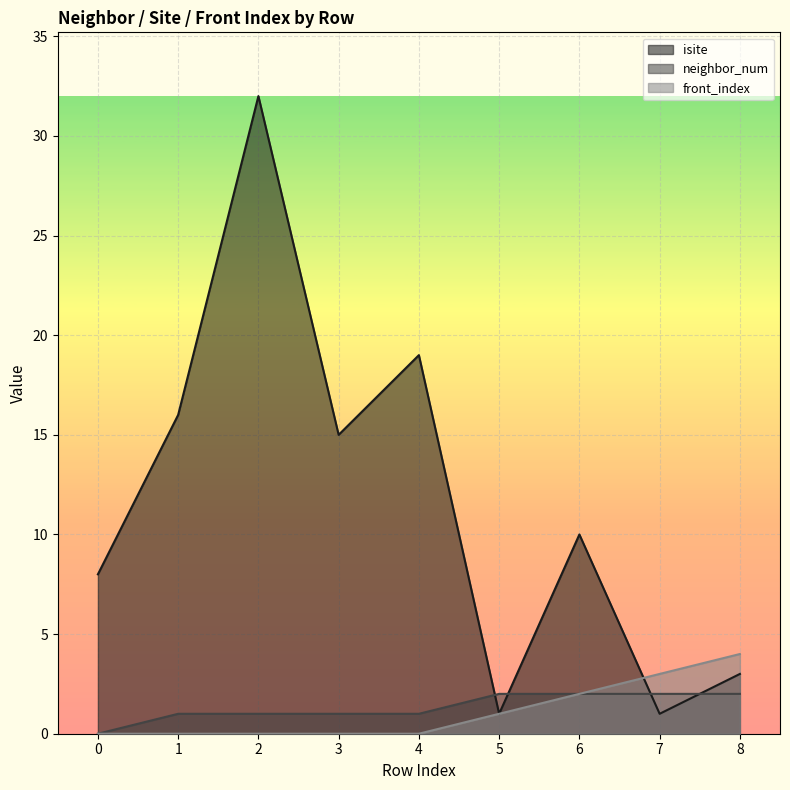

Which series has the largest total across all categories?

isite